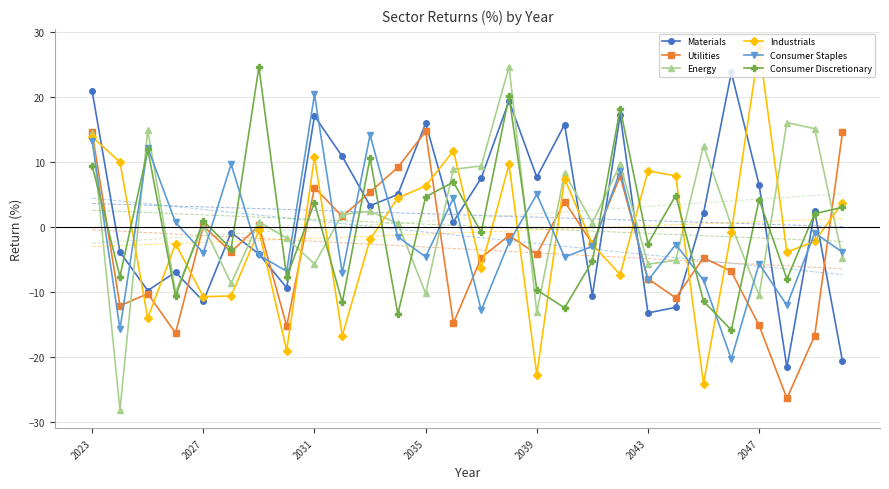

What is the lowest value of the Consumer Staples series?

-20.3